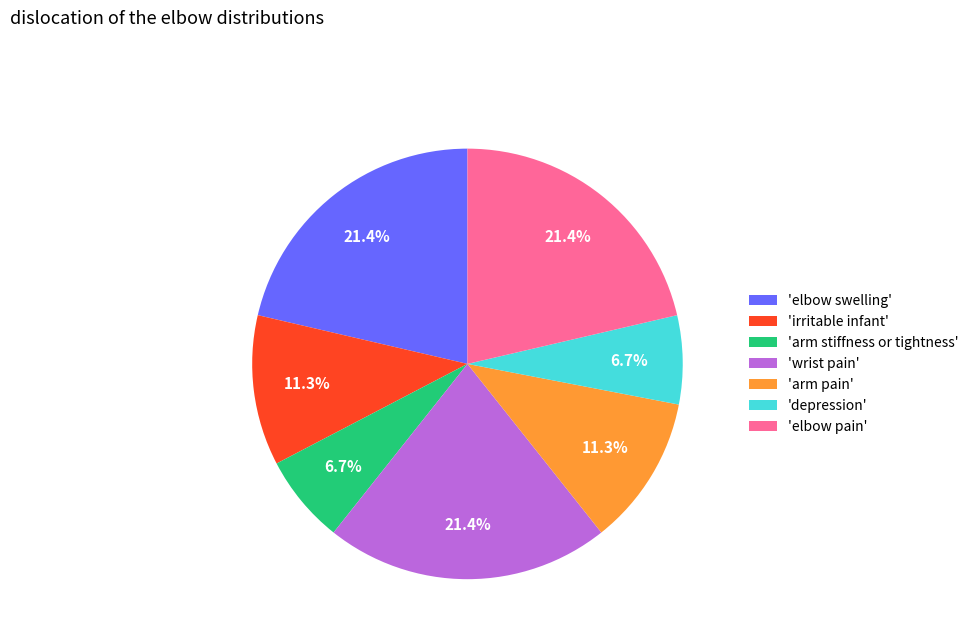

Combined, do 'elbow pain' and 'wrist pain' account for over 50%?

No